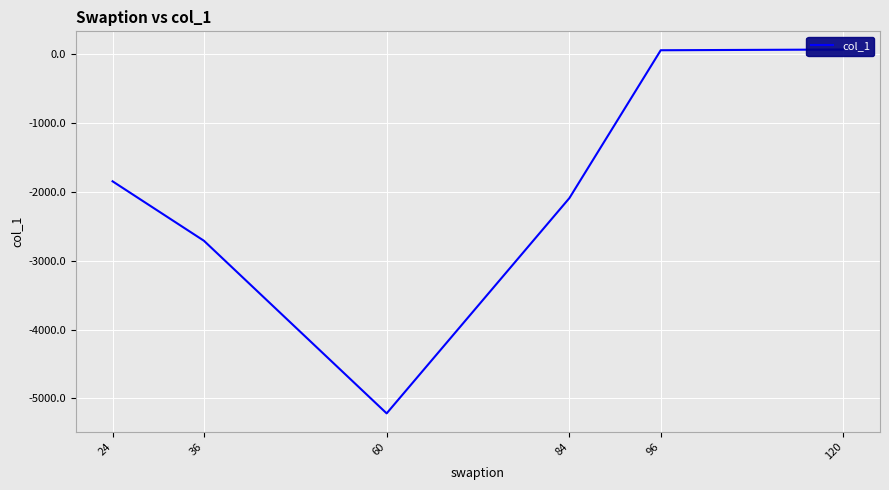

Reading right to left, extract all data points from this chart.

120=70.3	96=59.8	84=-2088.8	60=-5216.6	36=-2708.4	24=-1844.7